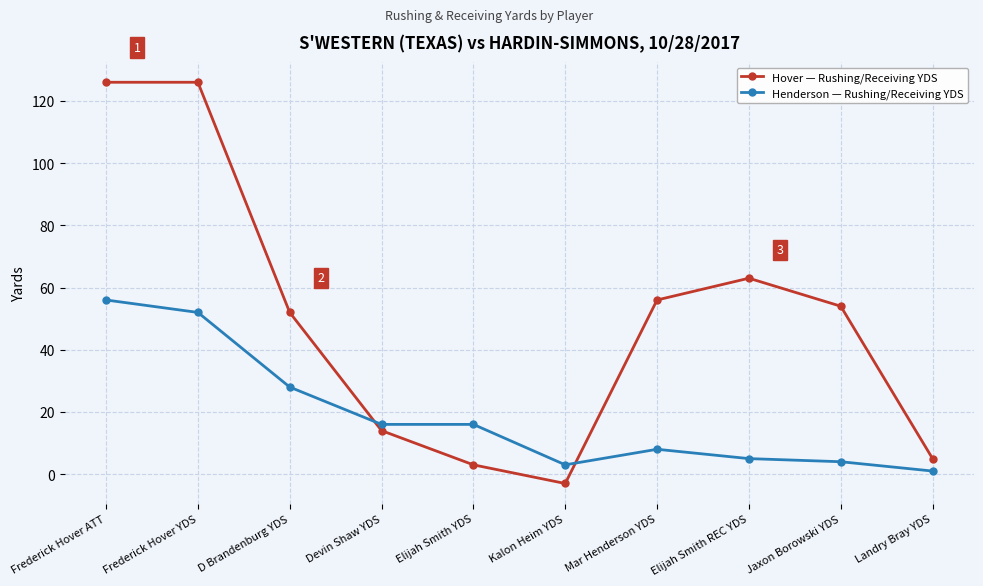

The Henderson — Rushing/Receiving YDS series shows 3 at Kalon Heim YDS. True or false?

True